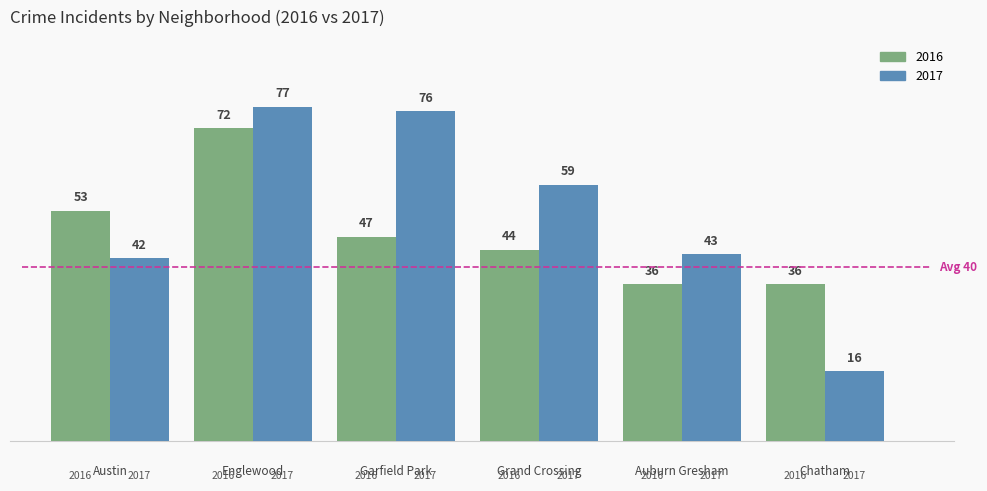

Between Englewood and Grand Crossing, which series saw the biggest shift?

2016